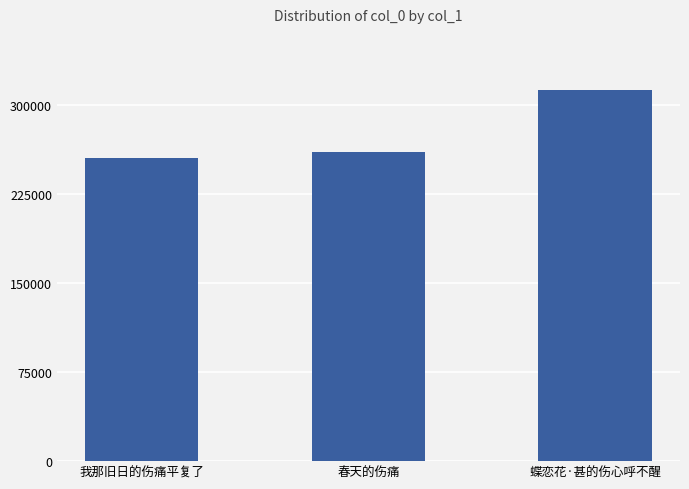

Between 春天的伤痛 and 我那旧日的伤痛平复了, which is larger?

春天的伤痛